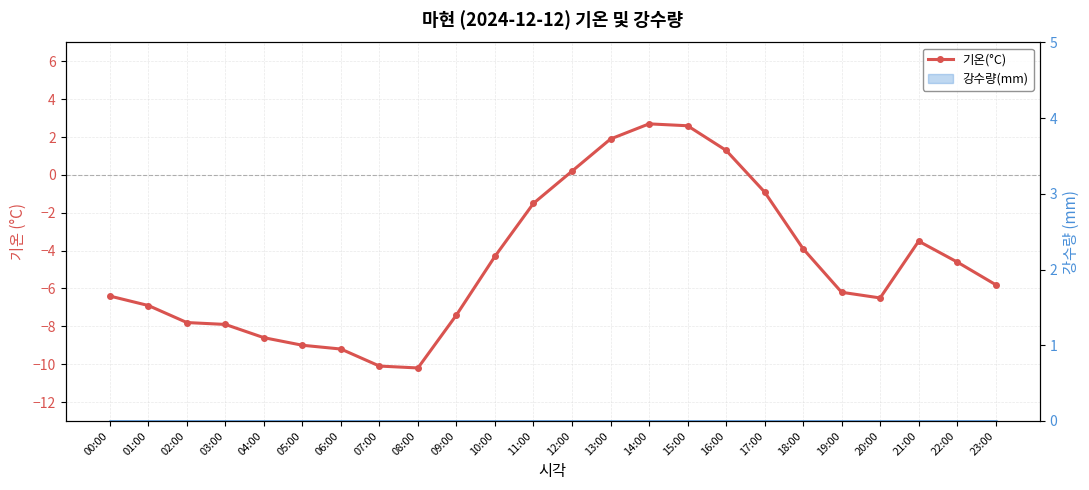

What is the difference between the maximum and second lowest values in the 기온(°C) series?

12.8